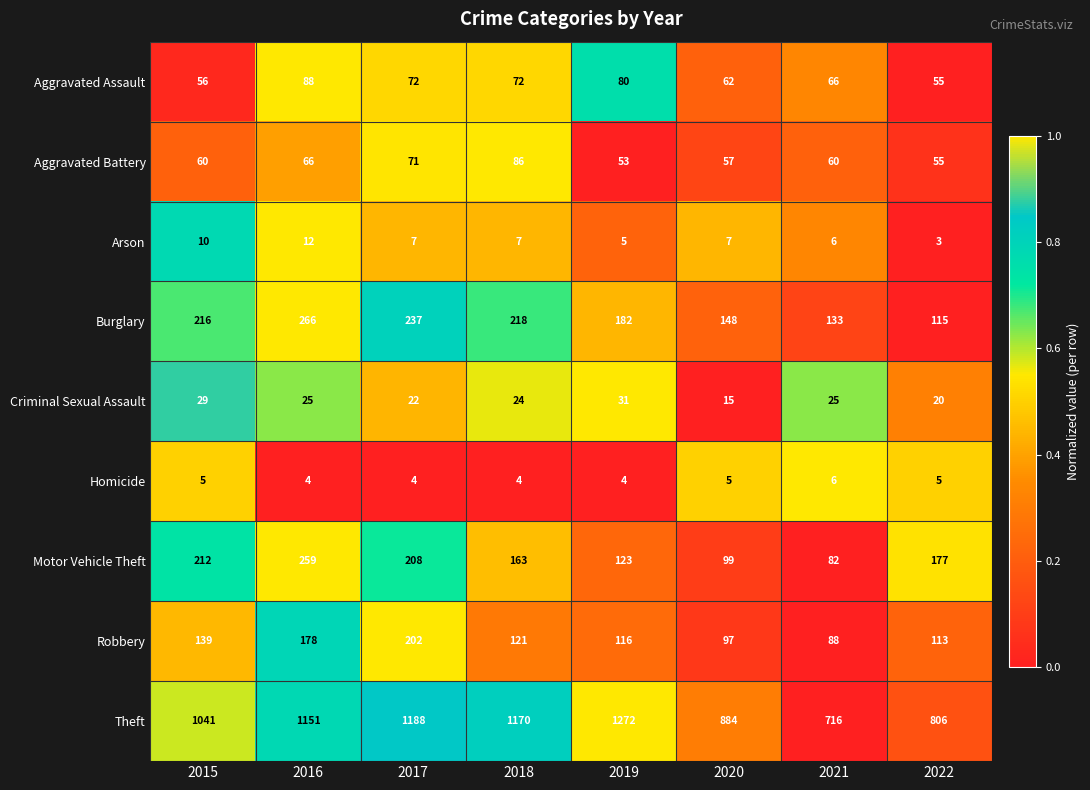

The value of Aggravated Assault at 2015 is 56. True or false?

True